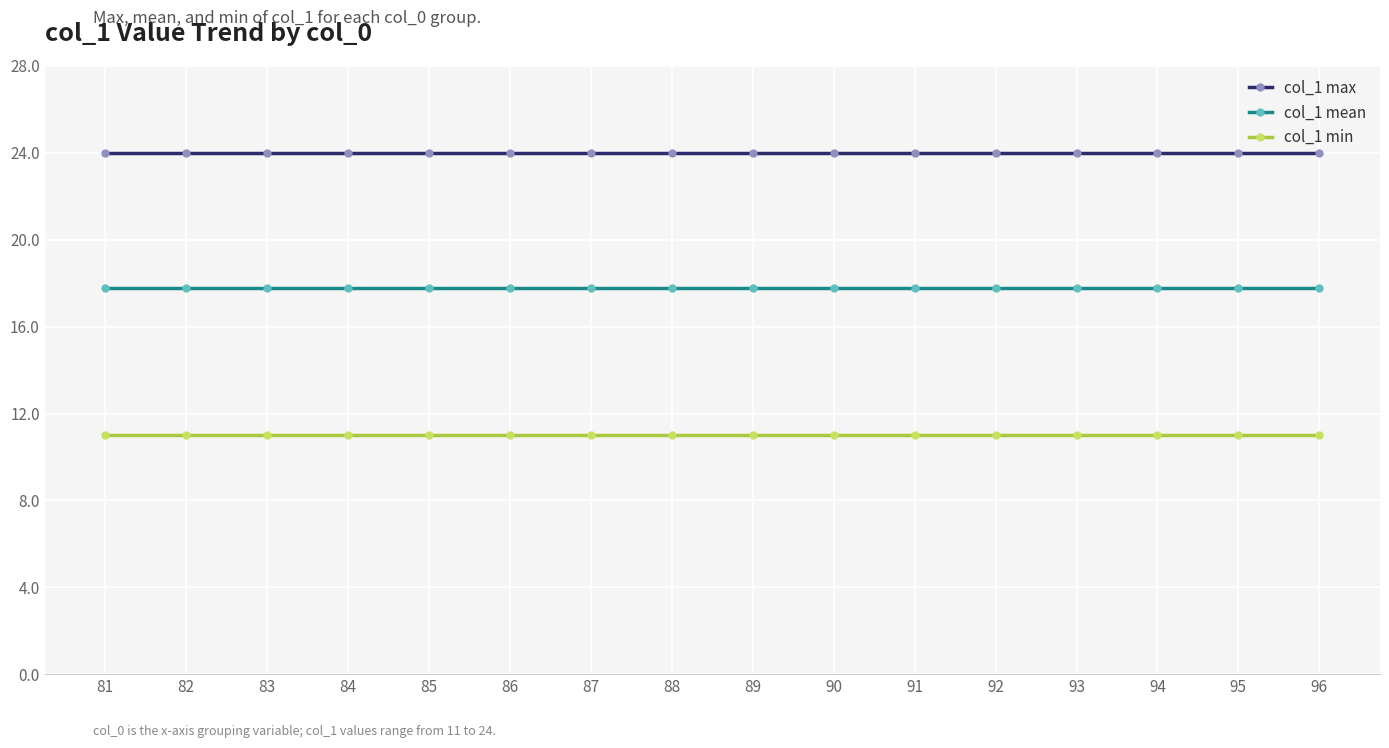

Does the chart have visible grid lines?

Yes